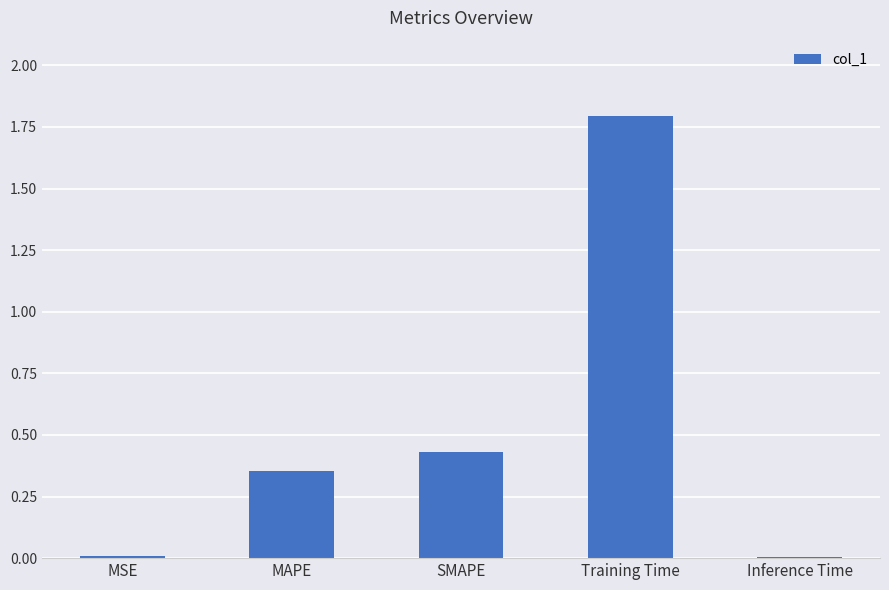

What position from the left is Inference Time?

5